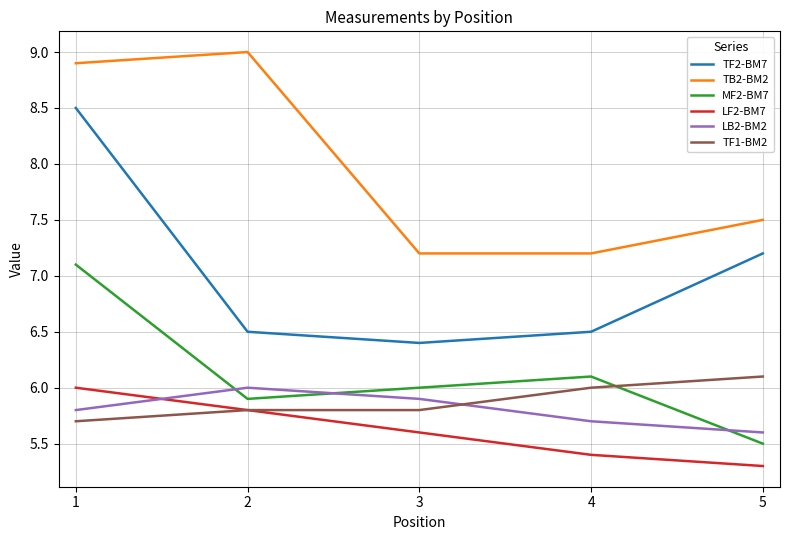

The TB2-BM2 series shows 12.3 at 2. True or false?

False